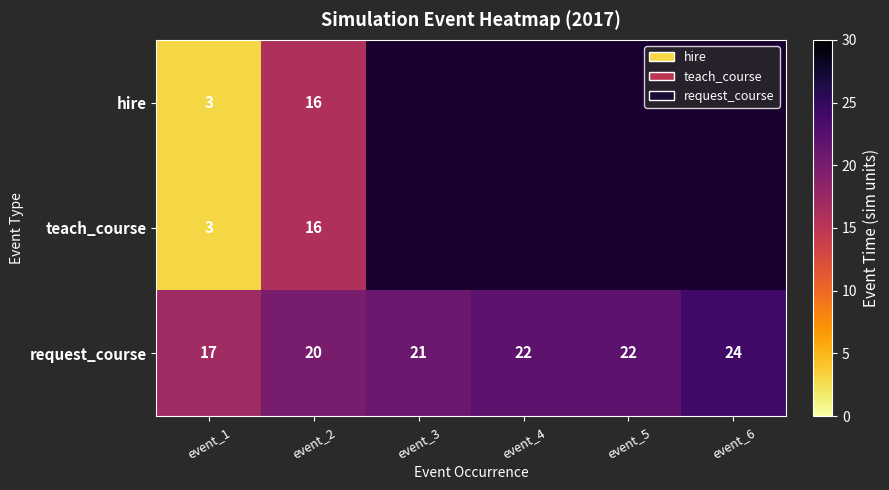

At how many categories does at least one series exceed 8?

6